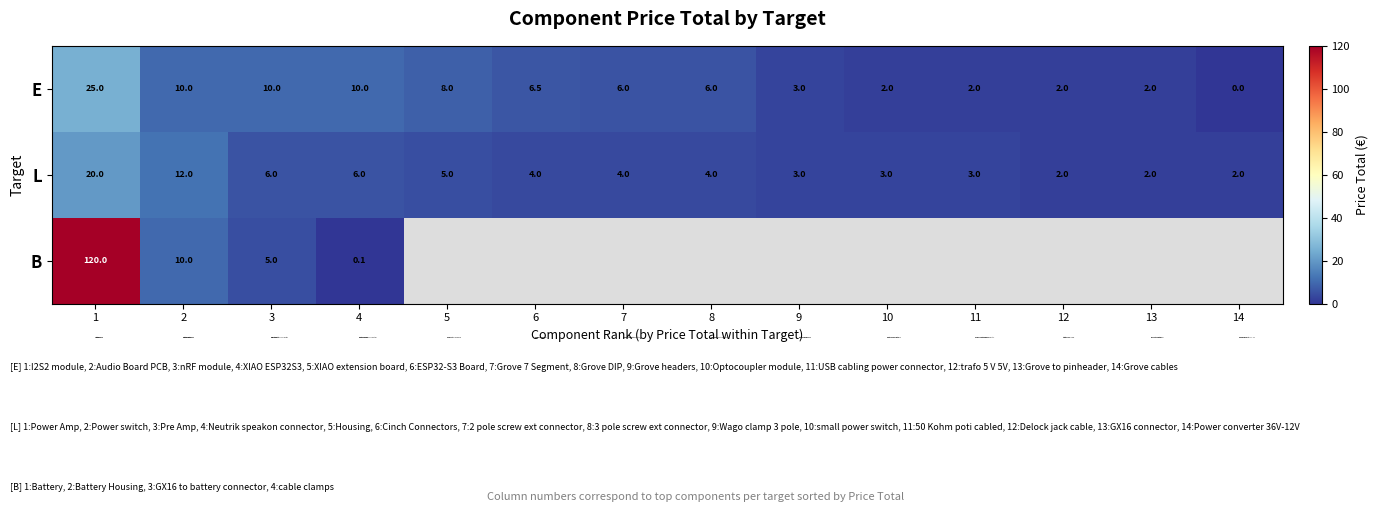

What is the sum of the L values at 8 and 5?

9.0